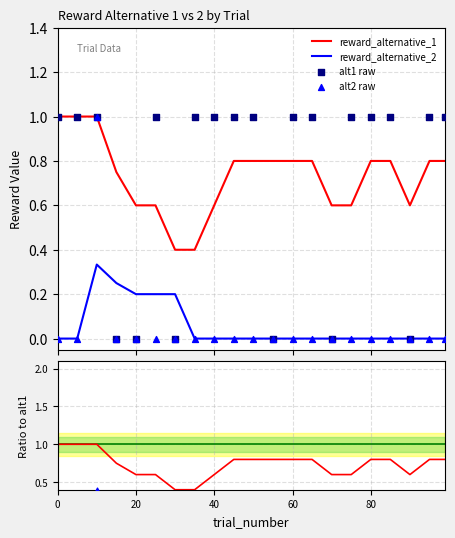

At how many categories does at least one series exceed 0?

21